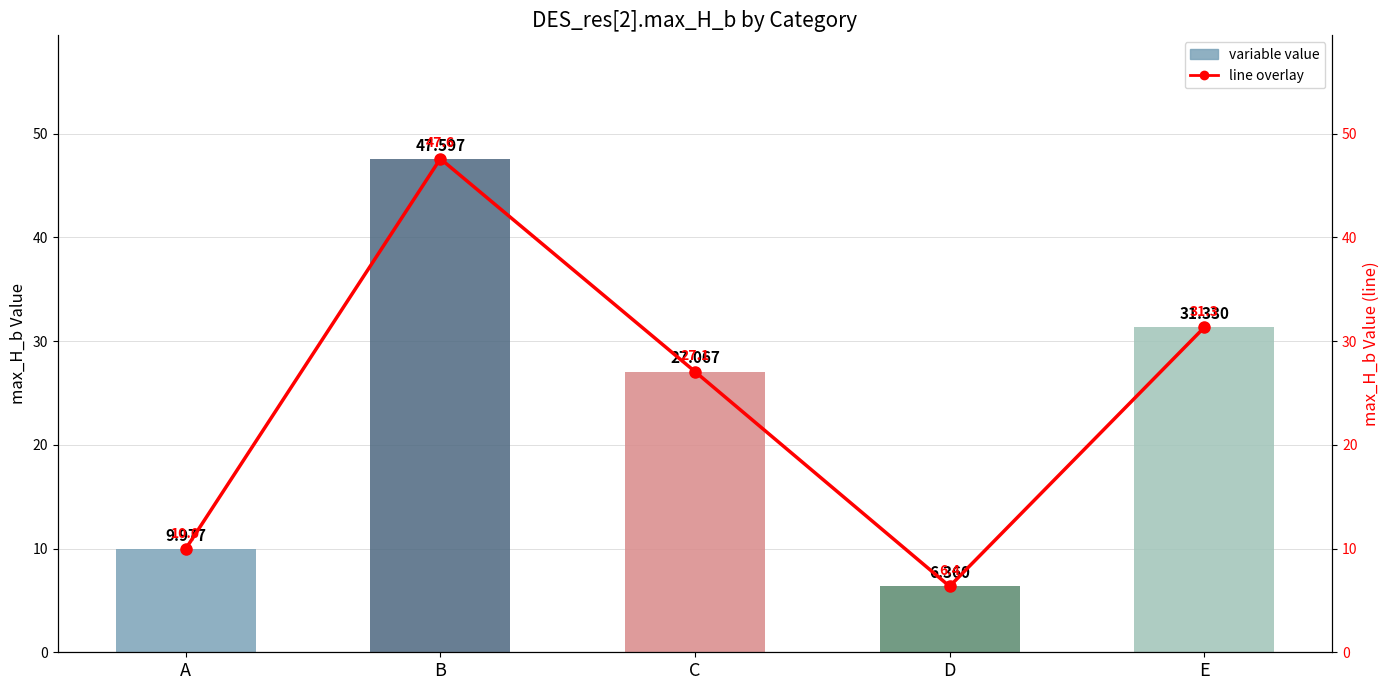

List the series in order of their peak value, lowest first.

variable value, line overlay